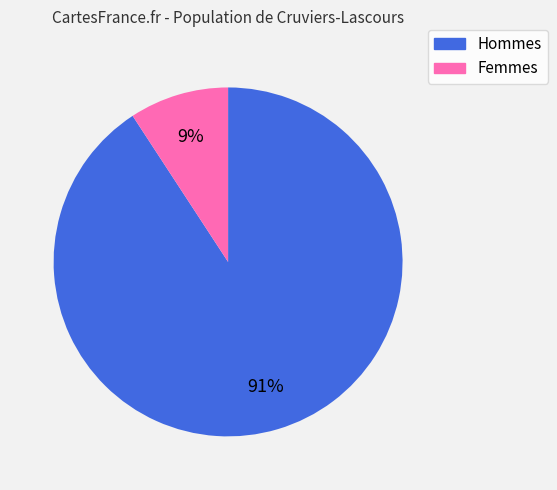

True or false: Femmes accounts for 1% of the total.

False